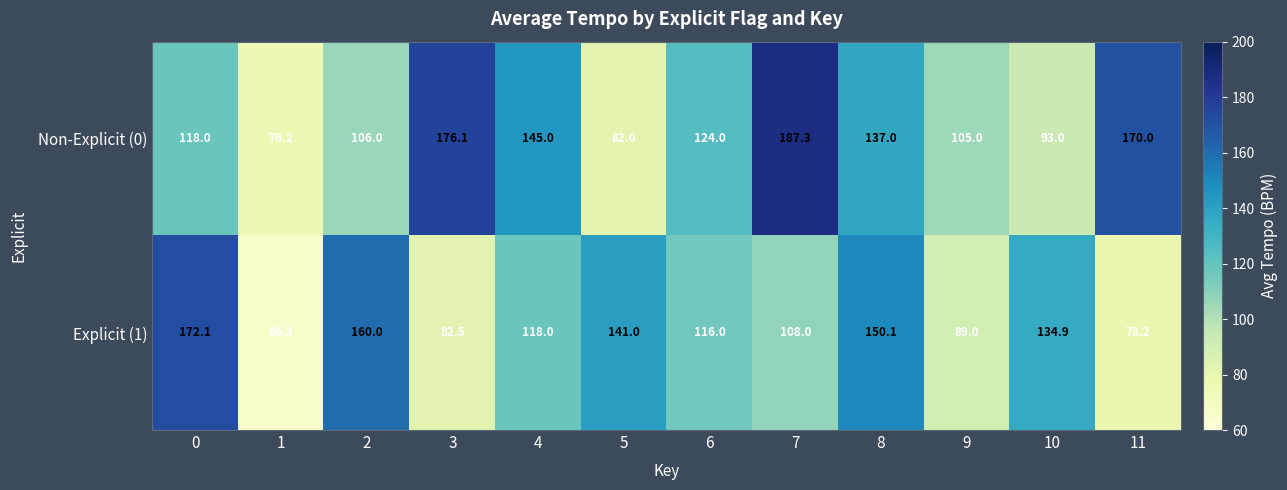

True or false: Explicit (1) has a value of 179.6 at 10.

False